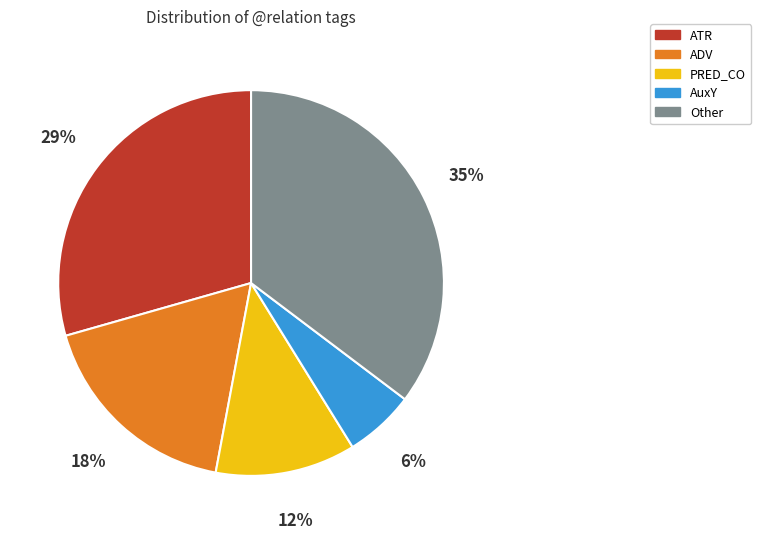

Approximately how many times larger is the value at ADV compared to PRED_CO?

1.5